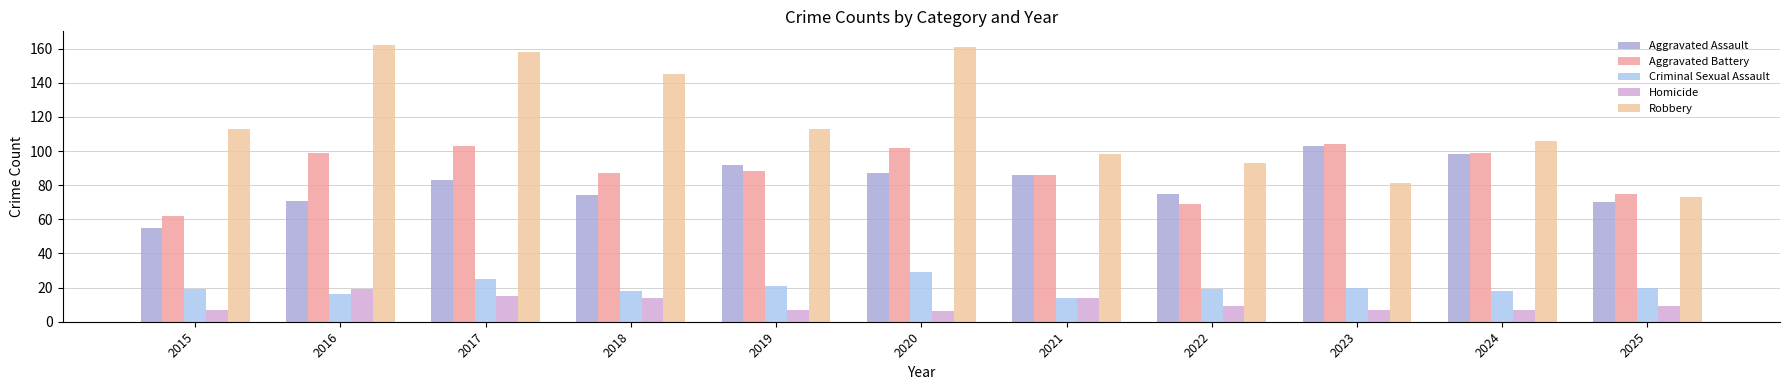

Reading left to right, list all the values displayed in this chart.

Aggravated Assault: 55	71	83	74	92	87	86	75	103	98	70
Aggravated Battery: 62	99	103	87	88	102	86	69	104	99	75
Criminal Sexual Assault: 19	16	25	18	21	29	14	19	20	18	20
Homicide: 7	19	15	14	7	6	14	9	7	7	9
Robbery: 113	162	158	145	113	161	98	93	81	106	73